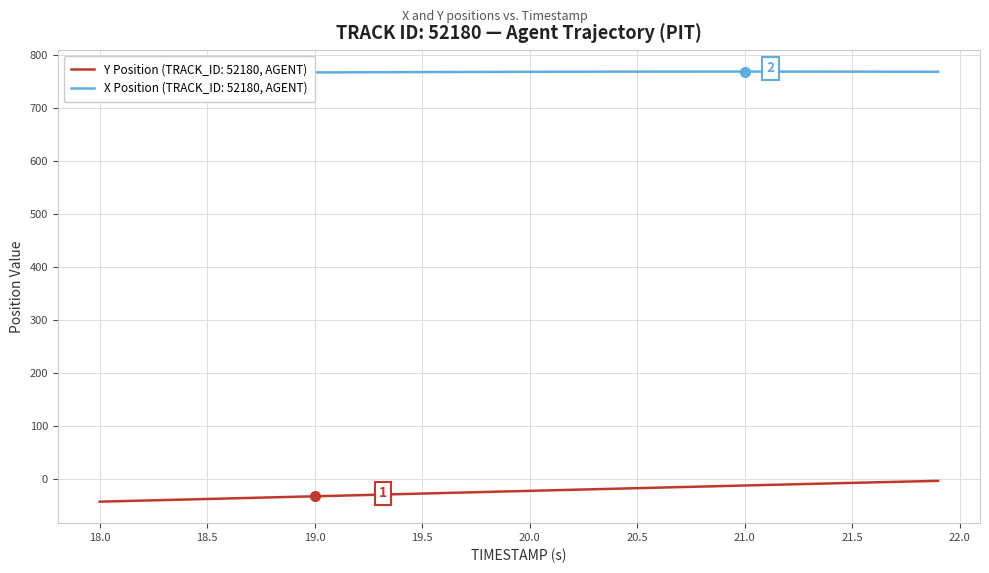

What is the minimum value for Y Position (TRACK_ID: 52180, AGENT)?

-43.0